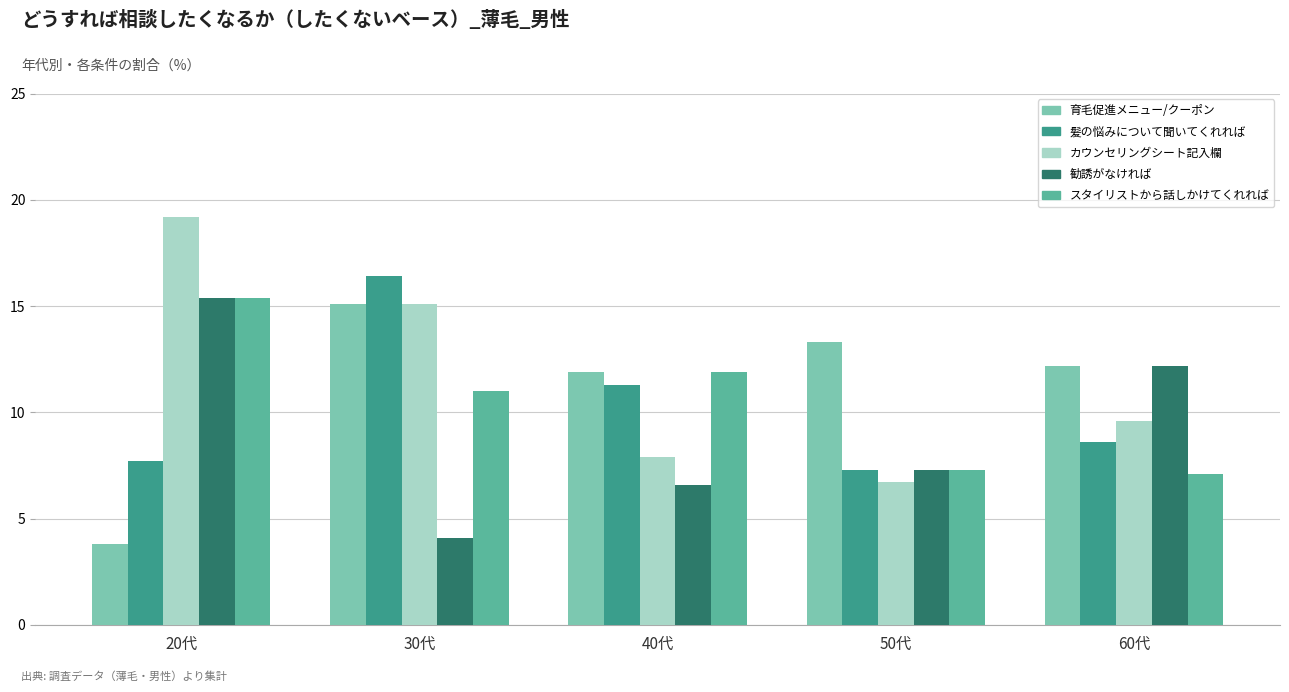

What is the total value across all series at 20代?

61.5